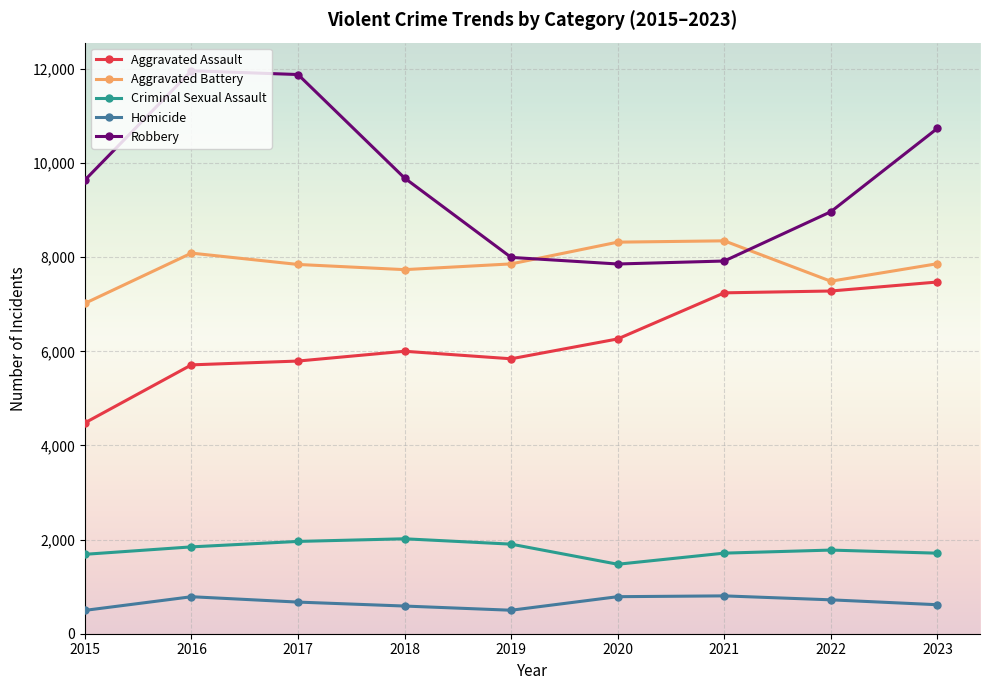

Which series has the largest range (max minus min)?

Robbery